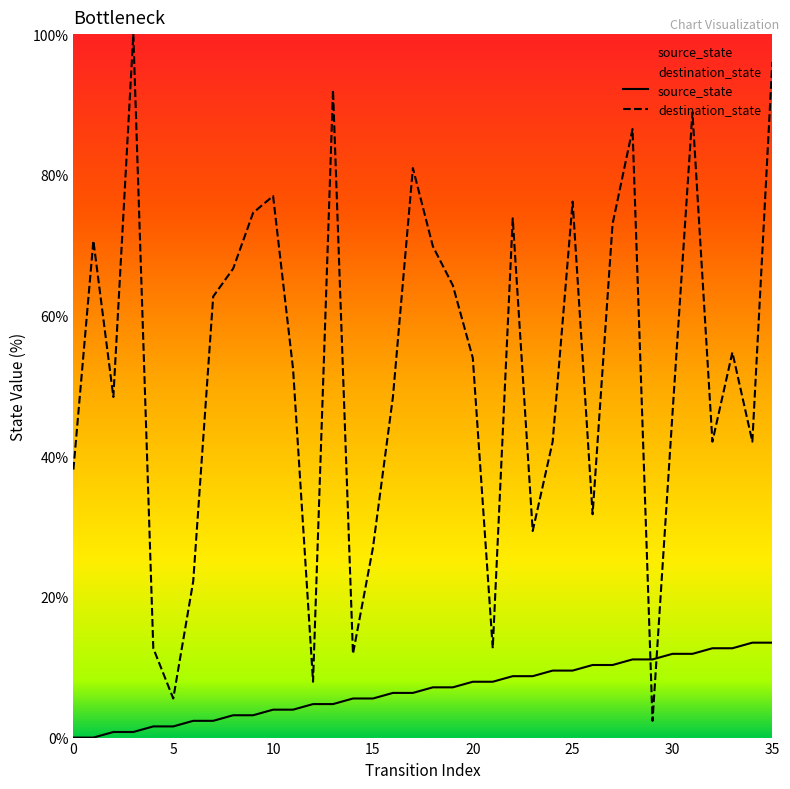

What is the sum of the source_state values at 11 and 23?

12.7